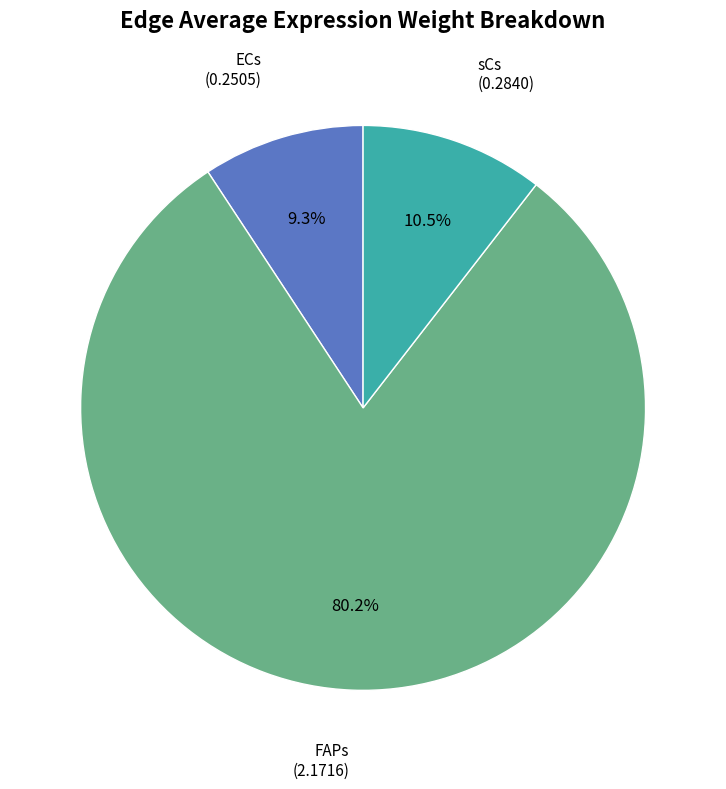

What is the majority slice?

FAPs (2.1716)